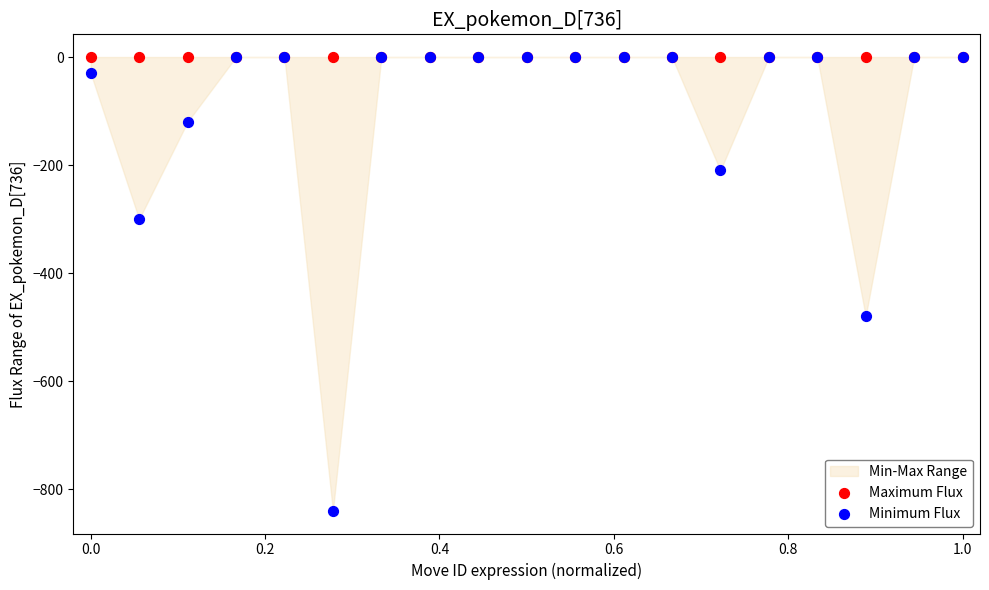

Across all series, what Y value is closest to -420?

-480